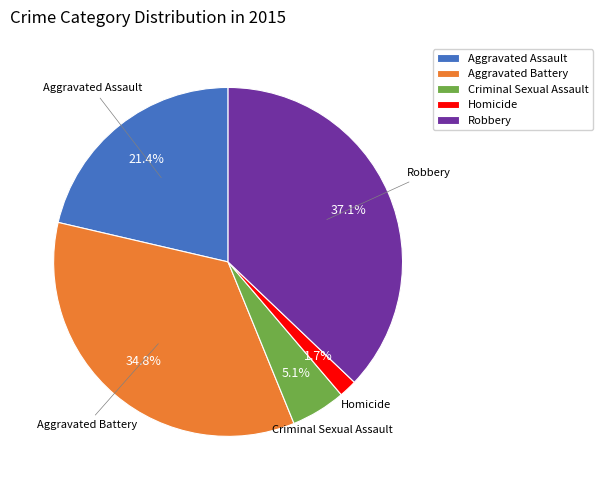

How many segments does this pie chart have?

5